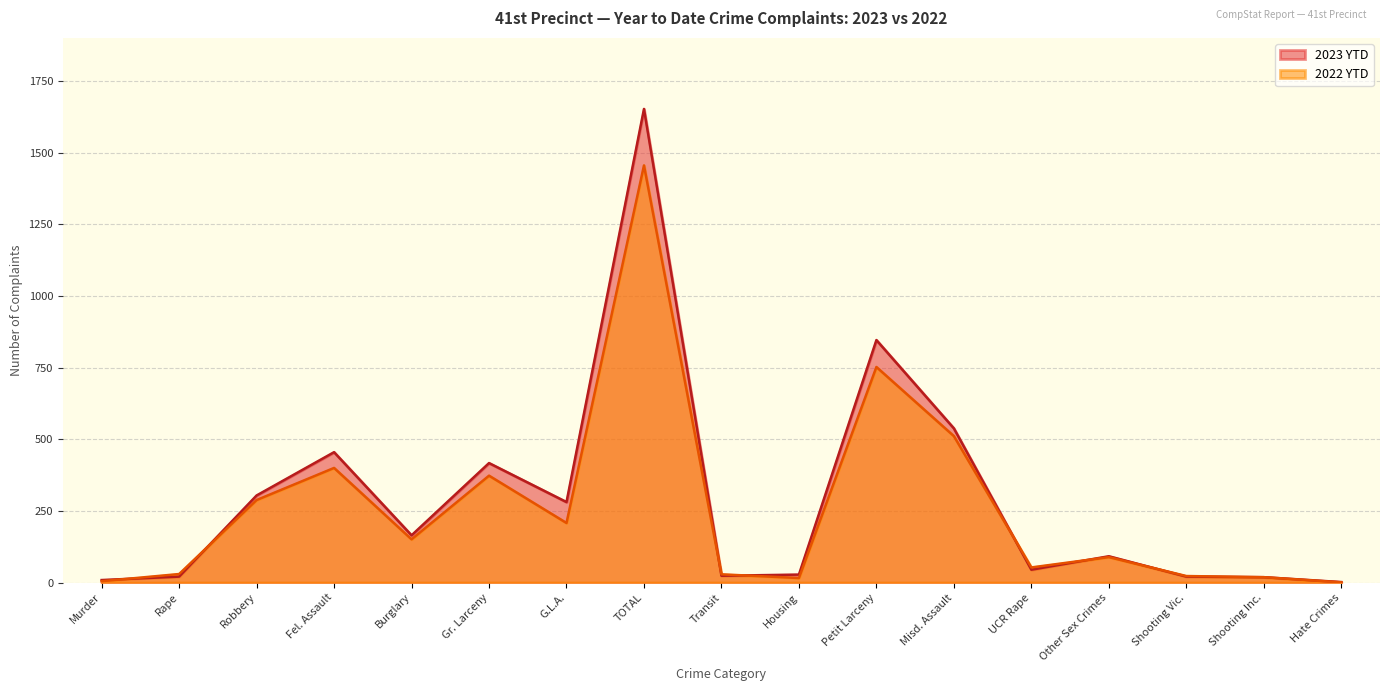

Where is the first local maximum for 2022 YTD?

Fel. Assault